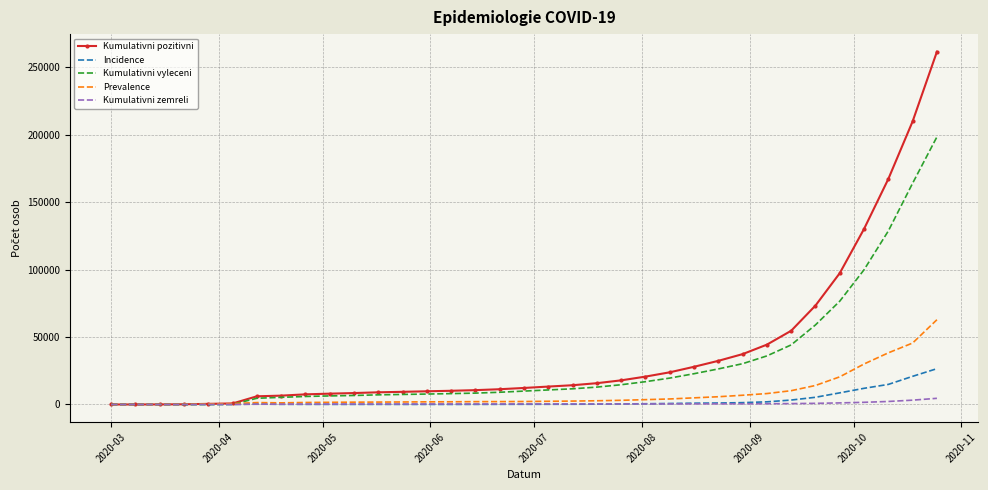

What is the highest value of the Prevalence series?

62850